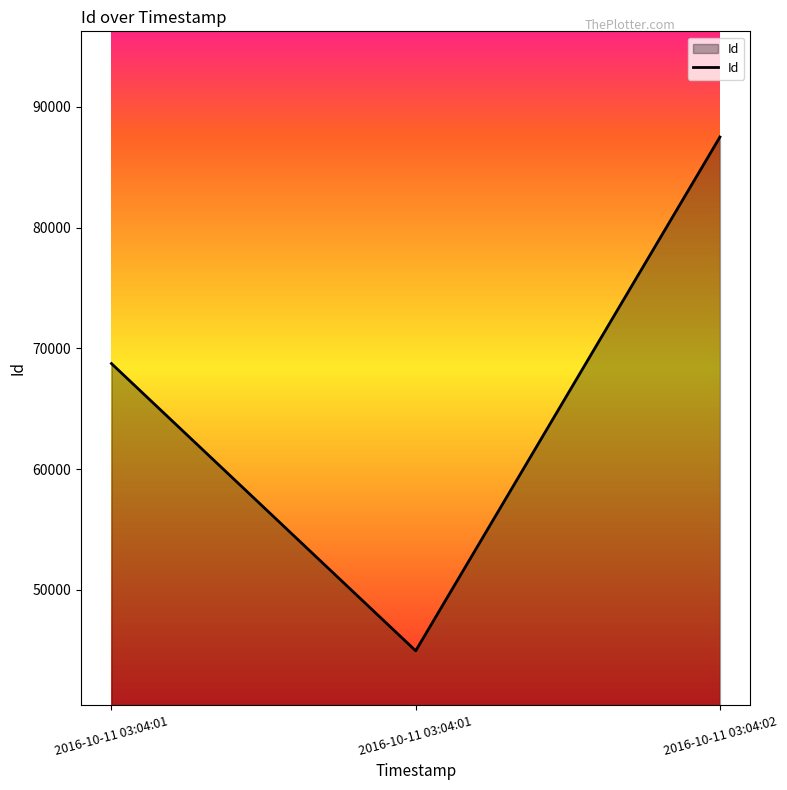

How many lines are shown in the chart?

1